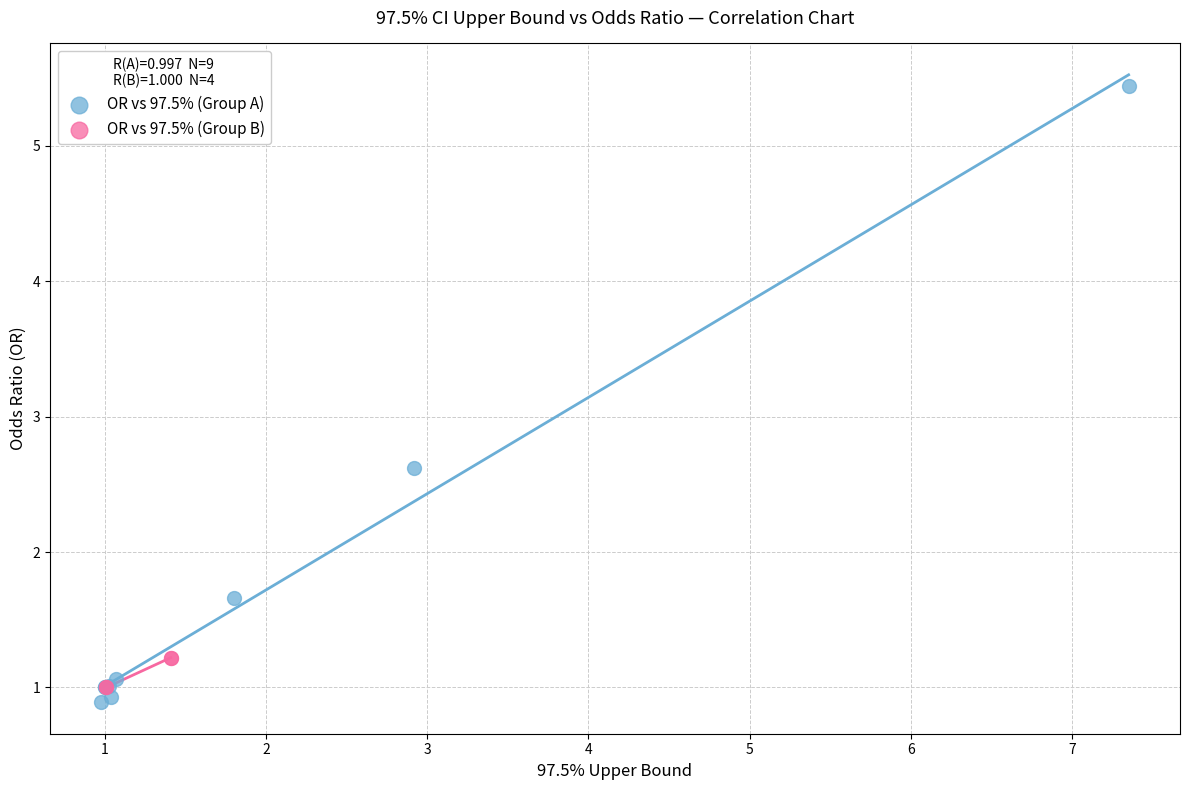

Which series has the largest Y range (max minus min)?

OR vs 97.5% (Group A)